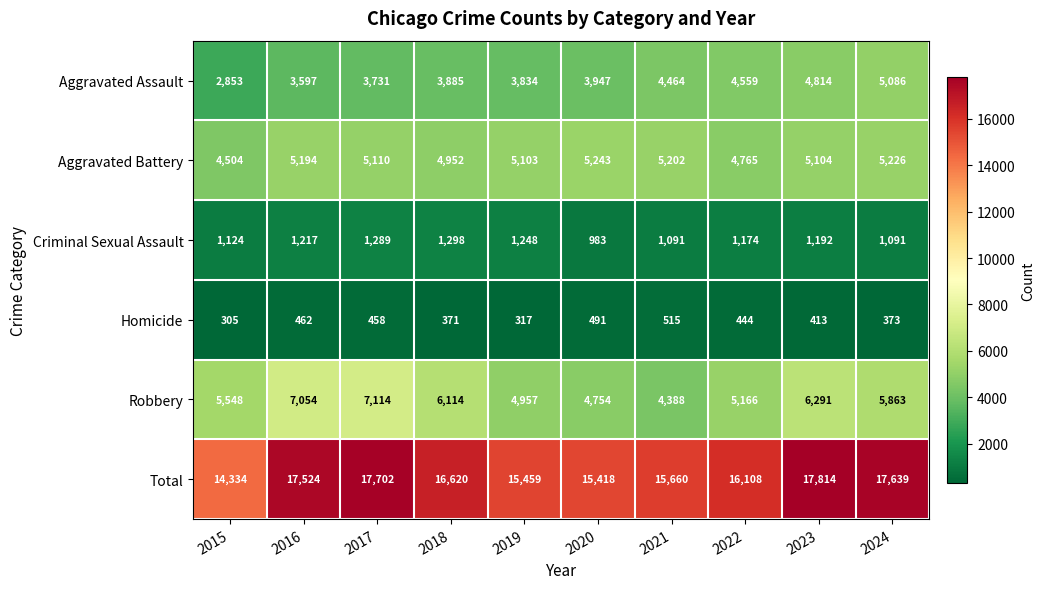

Is it true that Criminal Sexual Assault equals 1091 at 2021?

True